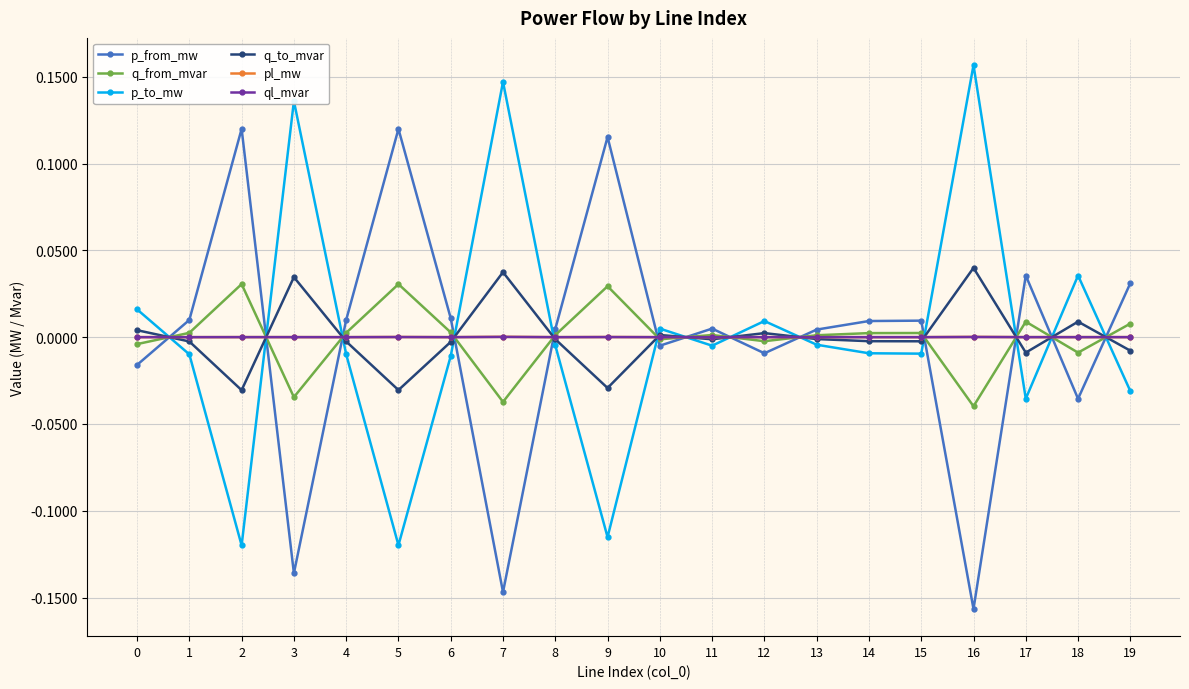

Which series ends up on top after the final intersection of ql_mvar and p_to_mw?

ql_mvar